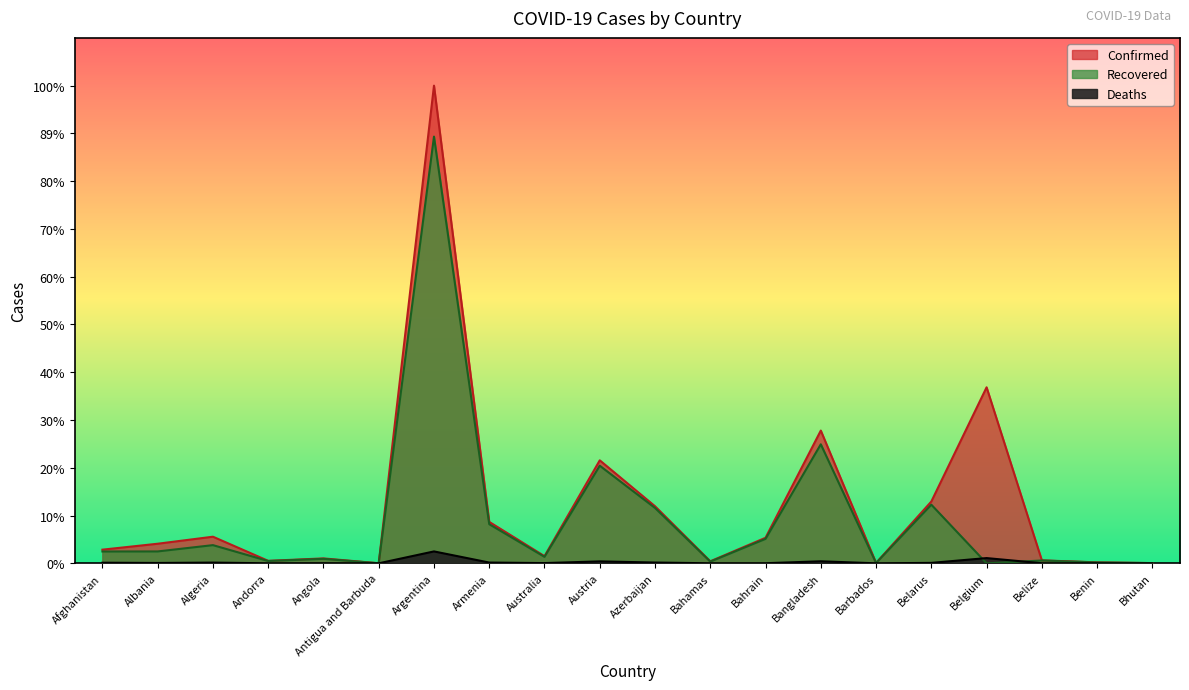

True or false: Confirmed and Deaths cross at least once.

False